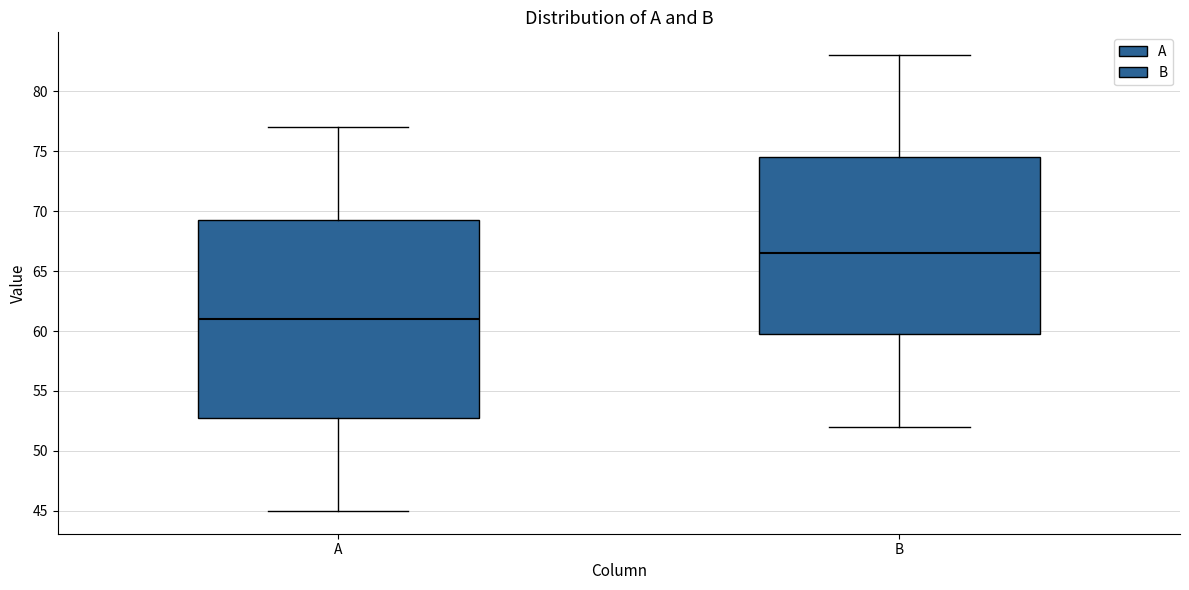

Reading left to right, read every box against the y-axis: the position of its median line, the range the box covers, and the ends of its whiskers. The values are not printed on the chart, so give them approximately, as read against the axis.

A: median 61.0, box 53.0 to 69.5, whiskers 45.0 to 77.0
B: median 66.5, box 60.0 to 74.5, whiskers 52.0 to 83.0